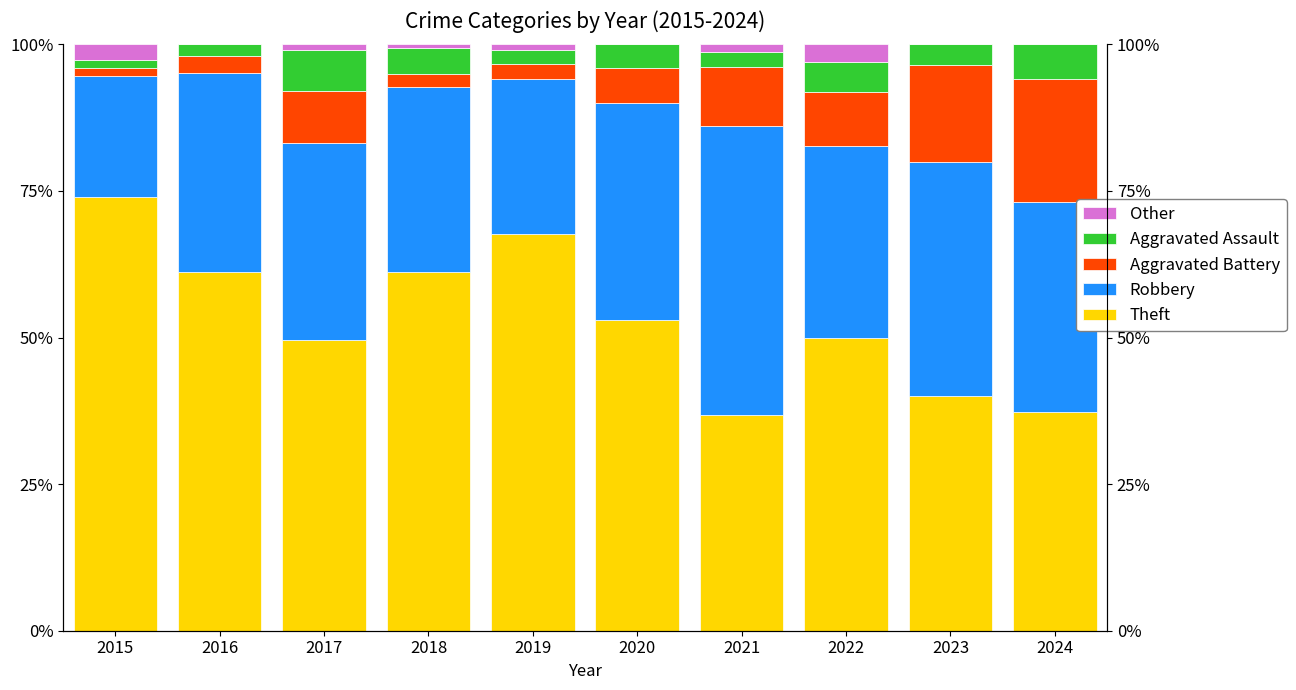

Reading right to left, list all the values displayed in this chart.

Theft: 37.3	40.0	50.0	36.7	53.0	67.6	61.2	49.5	61.2	74.0
Robbery: 35.8	40.0	32.7	49.4	37.0	26.5	31.5	33.7	34.0	20.5
Aggravated Battery: 20.9	16.5	9.2	10.1	6.0	2.5	2.2	8.9	2.9	1.4
Aggravated Assault: 6.0	3.5	5.1	2.5	4.0	2.5	4.5	6.9	1.9	1.4
Other: 0.0	0.0	3.1	1.3	0.0	1.0	0.6	1.0	0.0	2.7